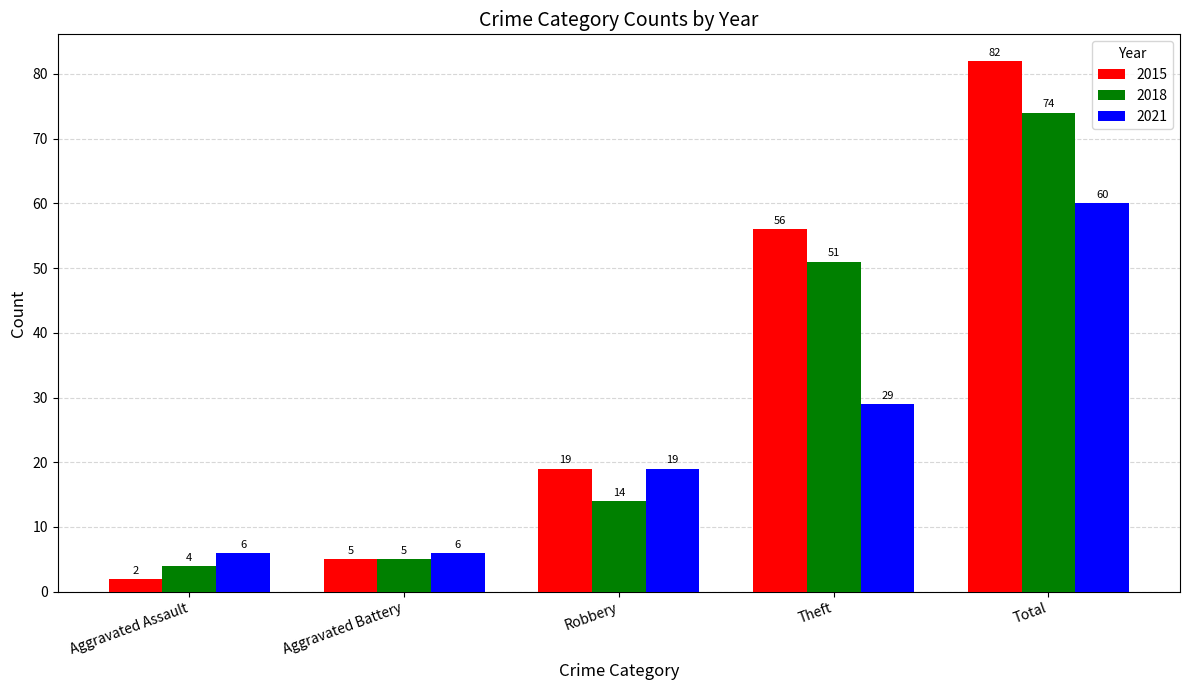

Which series has the largest total across all categories?

2015